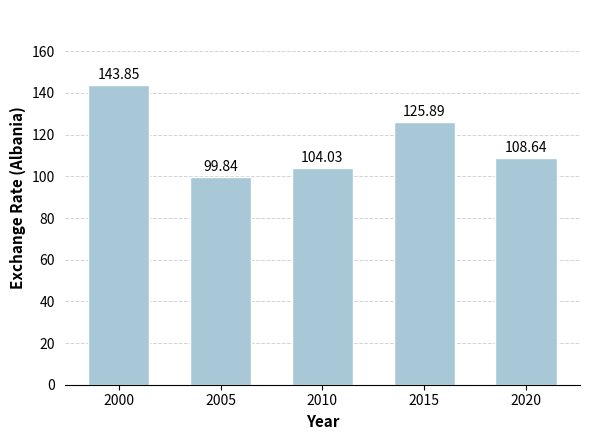

The value at 2000 is 143.9. True or false?

True